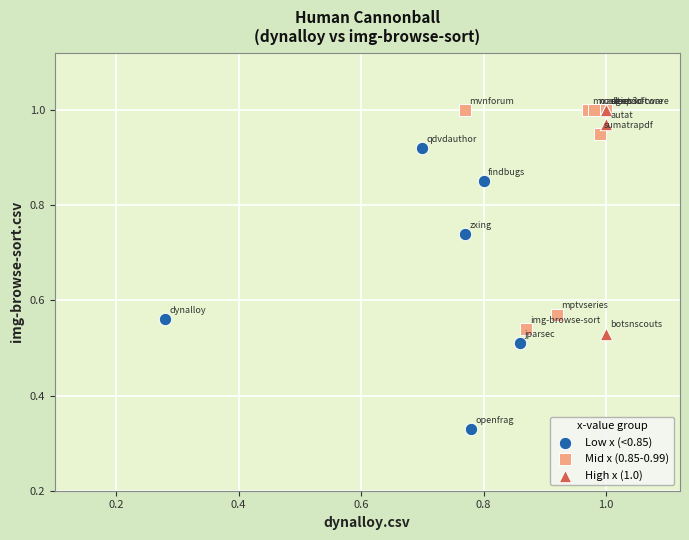

Which series contains the lowest Y value?

Low x (<0.85)